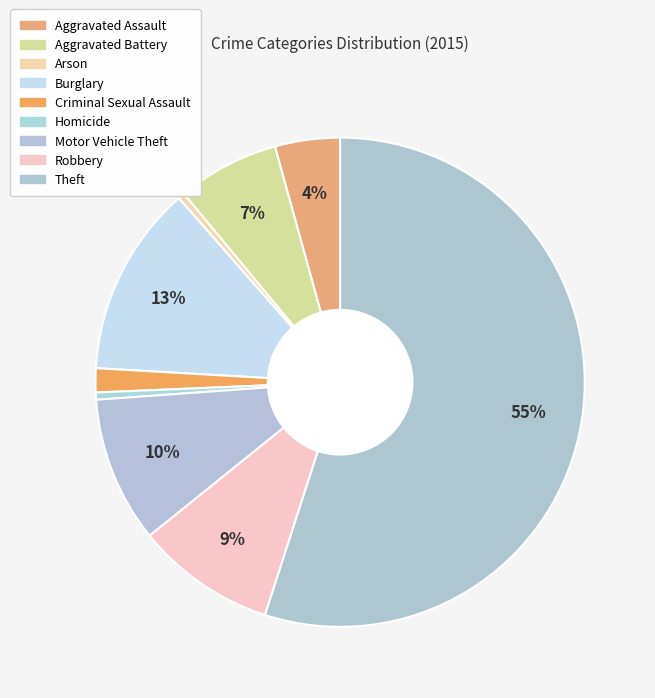

The Burglary slice represents 3% of the pie. True or false?

False